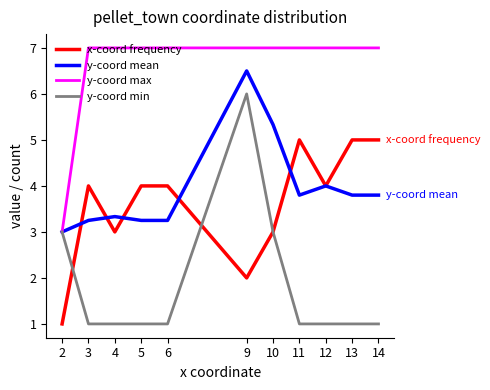

Which series changed the most between 3 and 12?

y-coord mean